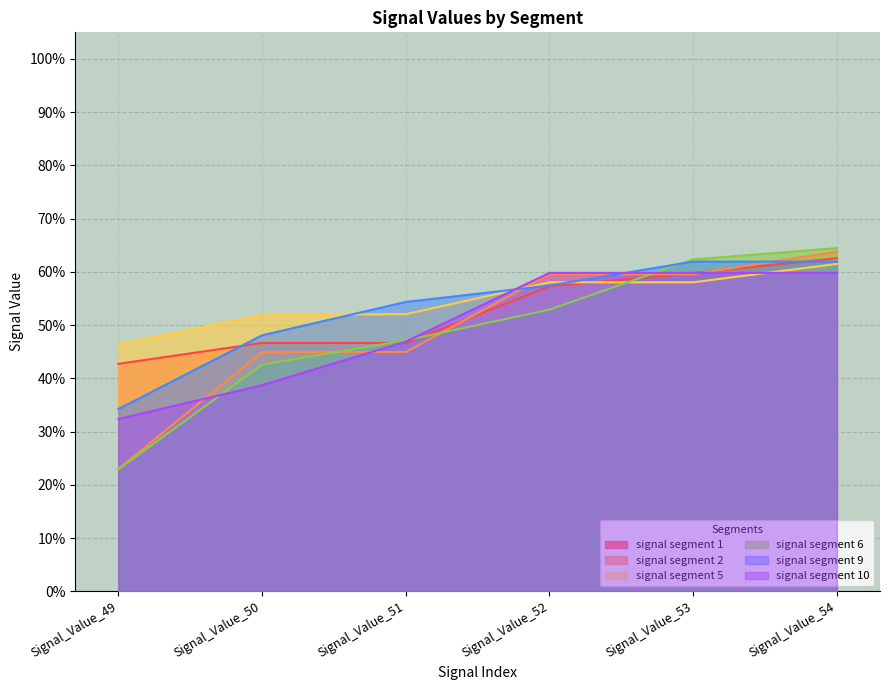

The value of signal segment 1 at Signal_Value_54 is 0.3. True or false?

False